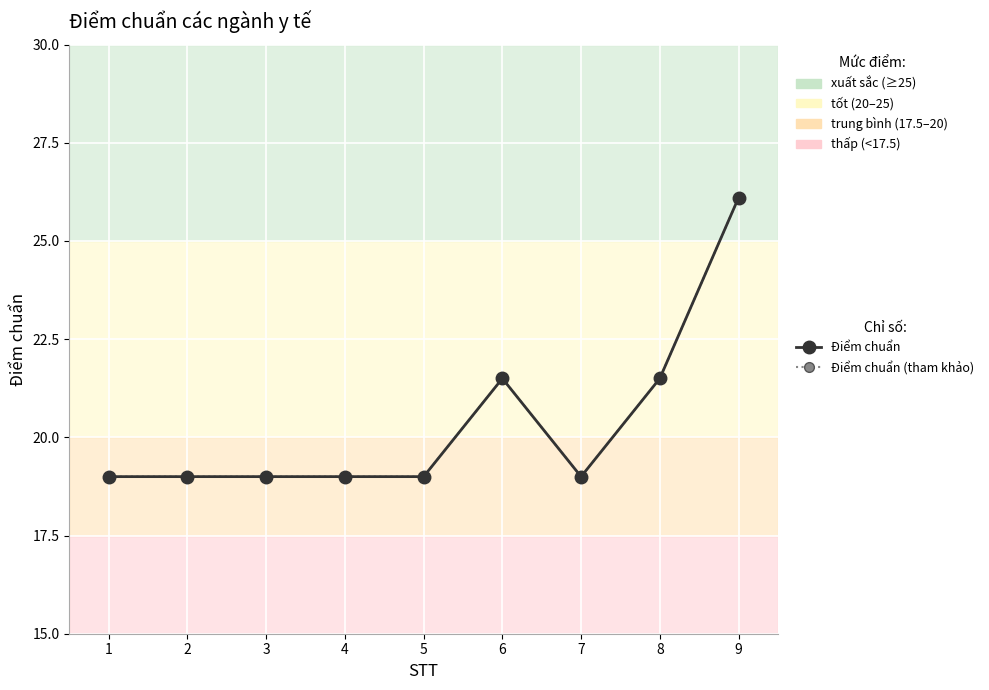

How many lines are shown in the chart?

2